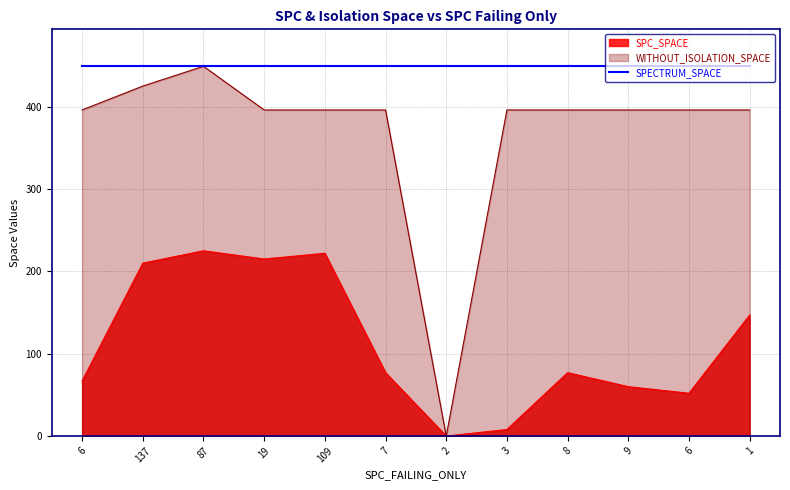

True or false: SPC_SPACE has more than 2 points higher than both neighbors.

True